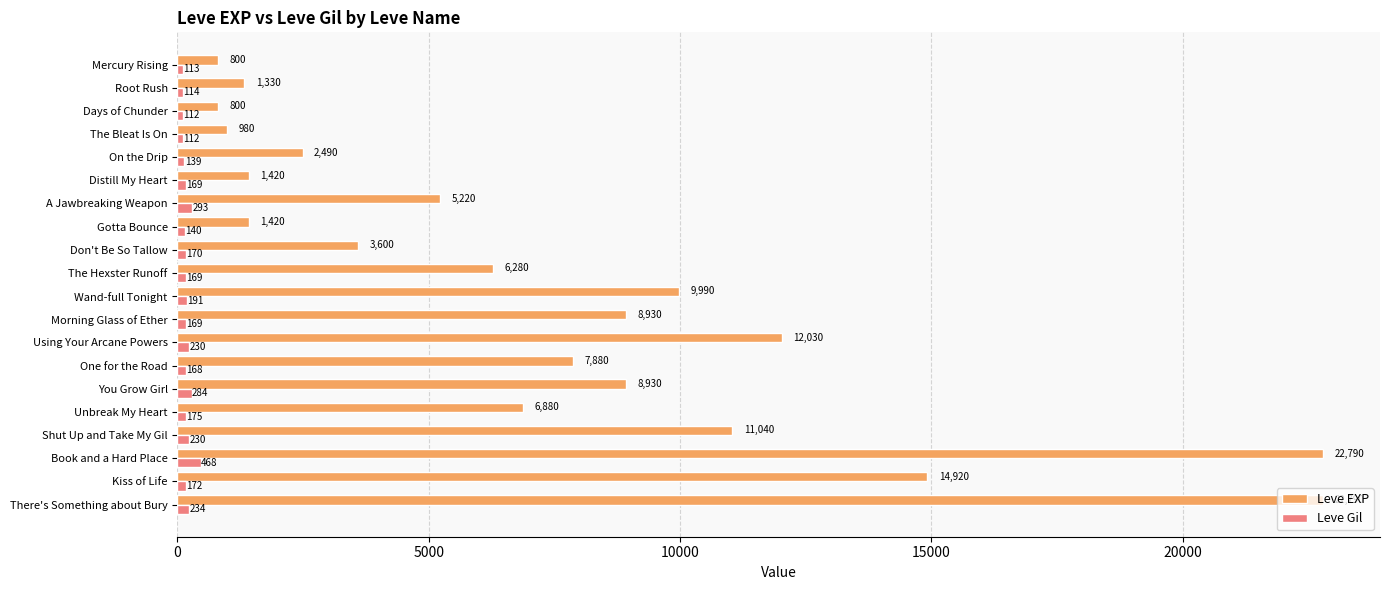

What is the difference between the maximum and minimum values in the Leve Gil series?

356